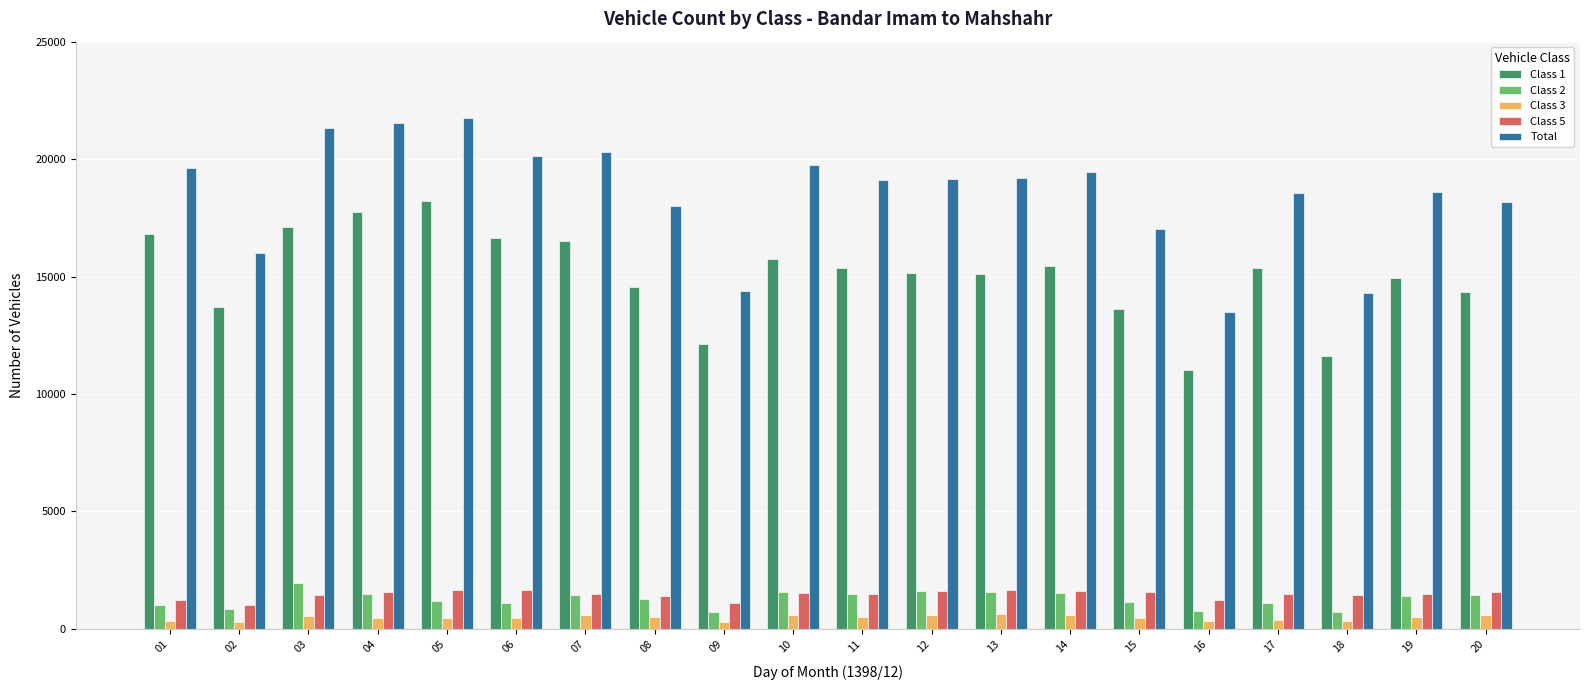

Which series has the largest range (max minus min)?

Total